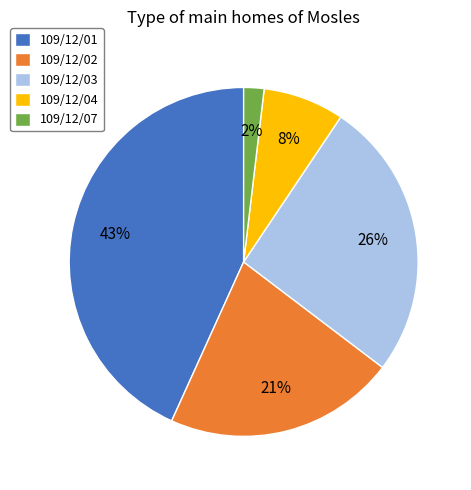

What is the smallest slice in the pie chart?

109/12/07